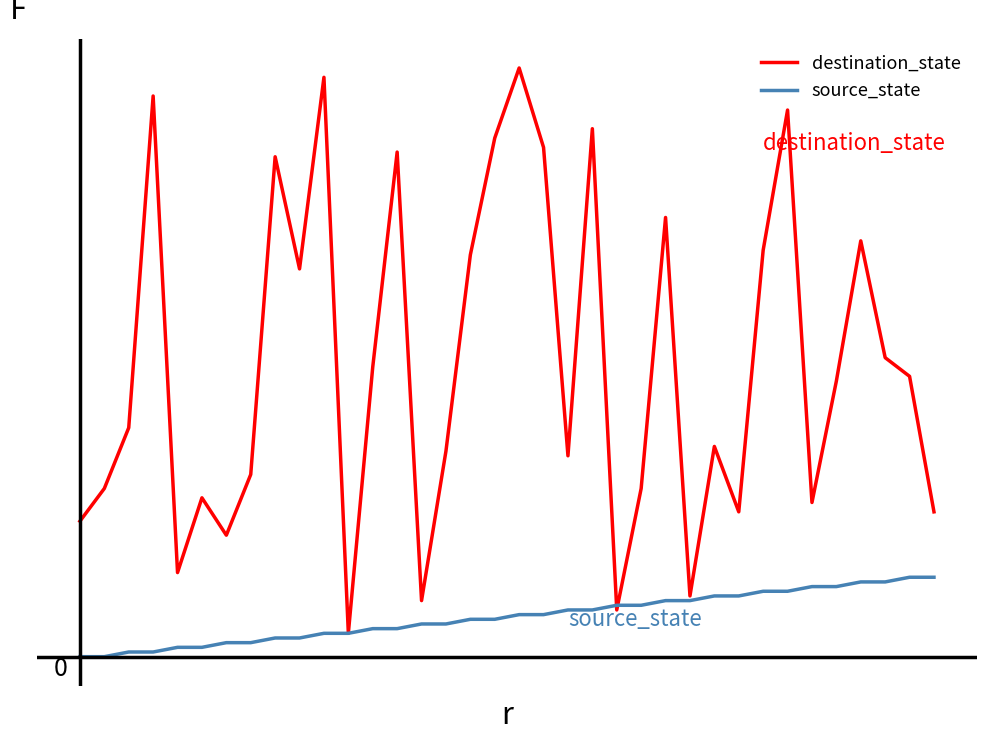

Between which two adjacent categories do source_state and destination_state first intersect?

21 and 22